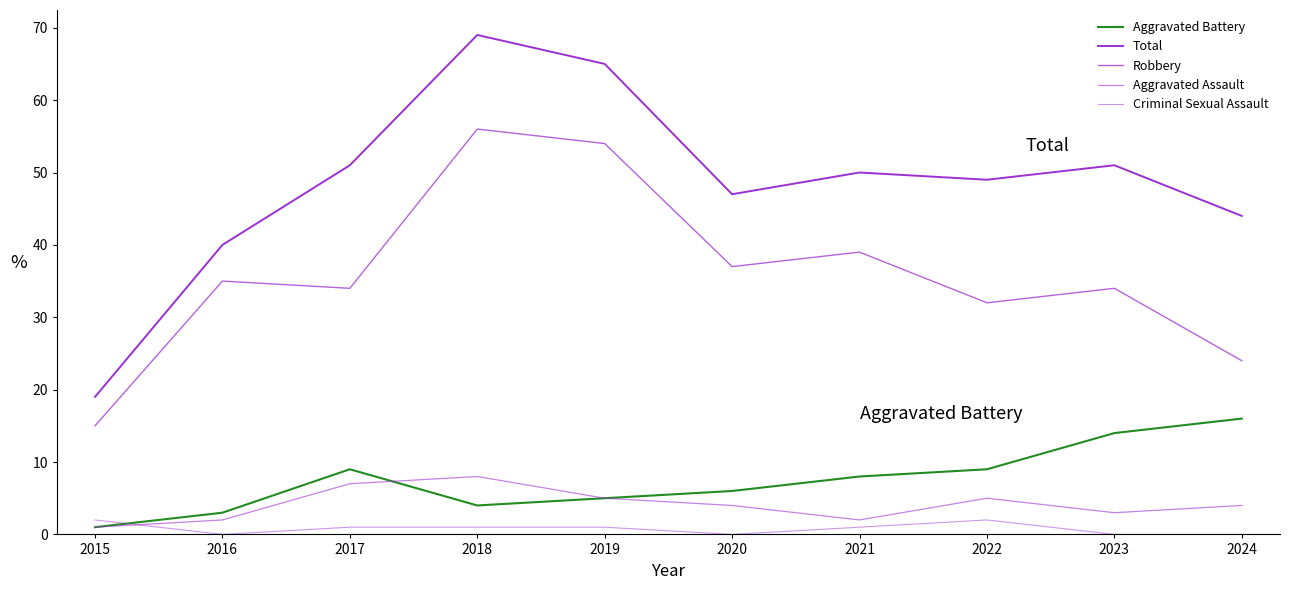

Reading right to left, list all the values displayed in this chart.

Aggravated Battery: 16	14	9	8	6	5	4	9	3	1
Total: 44	51	49	50	47	65	69	51	40	19
Robbery: 24	34	32	39	37	54	56	34	35	15
Aggravated Assault: 4	3	5	2	4	5	8	7	2	1
Criminal Sexual Assault: 0	0	2	1	0	1	1	1	0	2